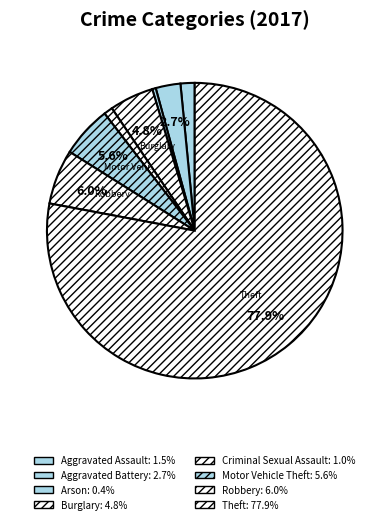

What percentage is NOT represented by Burglary?

95.2%